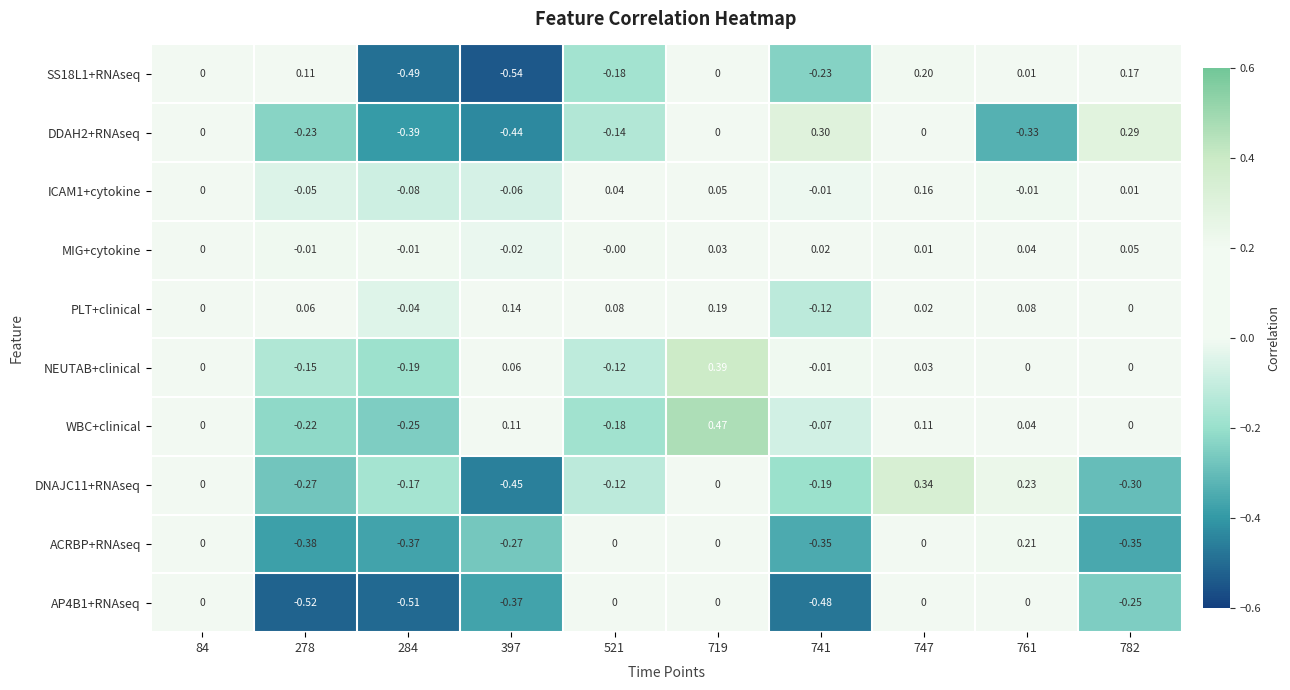

Which series has the largest total across all categories?

PLT+clinical